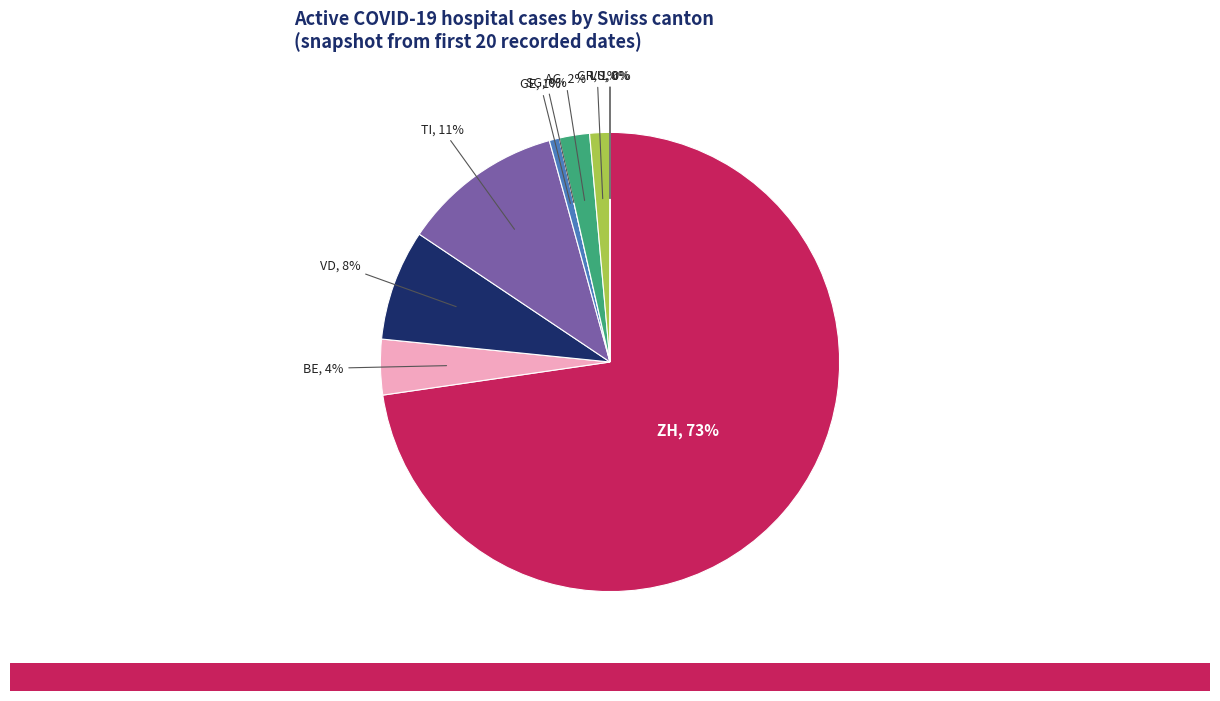

Do 2020-06-18 and 2020-06-14 together represent more than half of the pie?

No